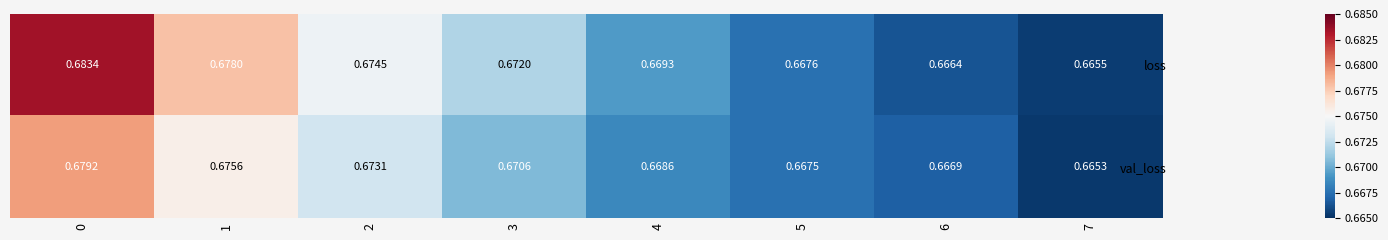

Between 4 and 6, which series saw the biggest shift?

loss